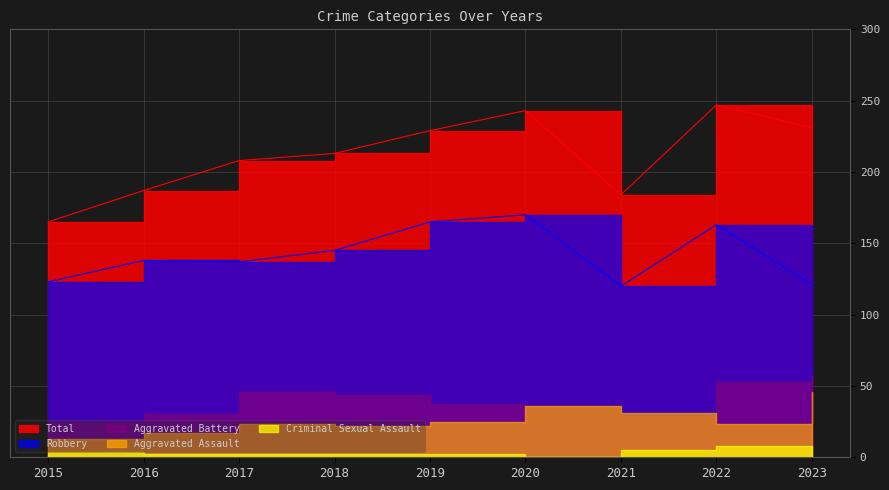

List the labels in order of Aggravated Battery value, smallest first.

2015, 2021, 2016, 2020, 2019, 2018, 2017, 2022, 2023